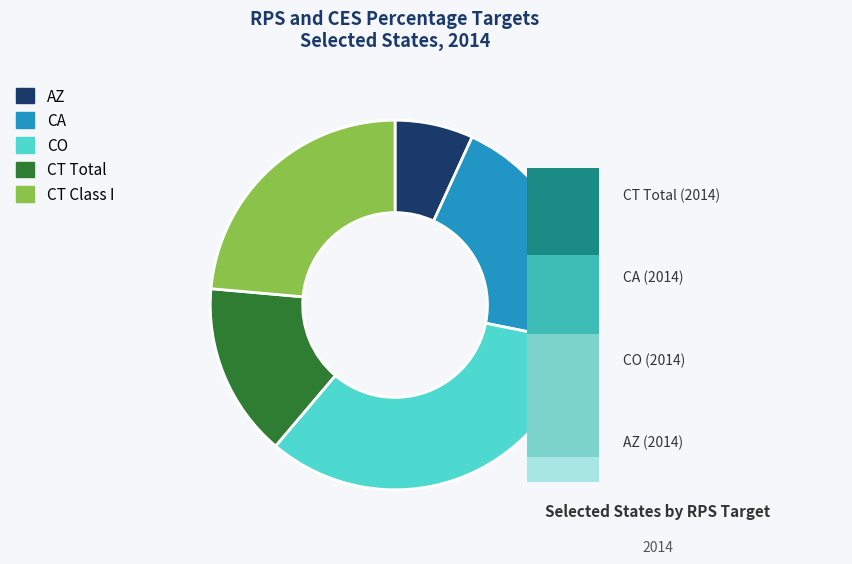

To the nearest percent, what is the combined percentage of CA_Total RPS and AZ_Total RPS?

28%